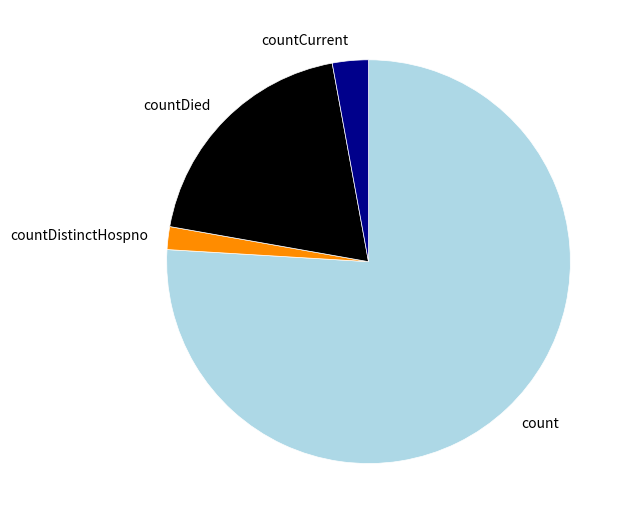

Do countCurrent and countDied together represent more than half of the pie?

No